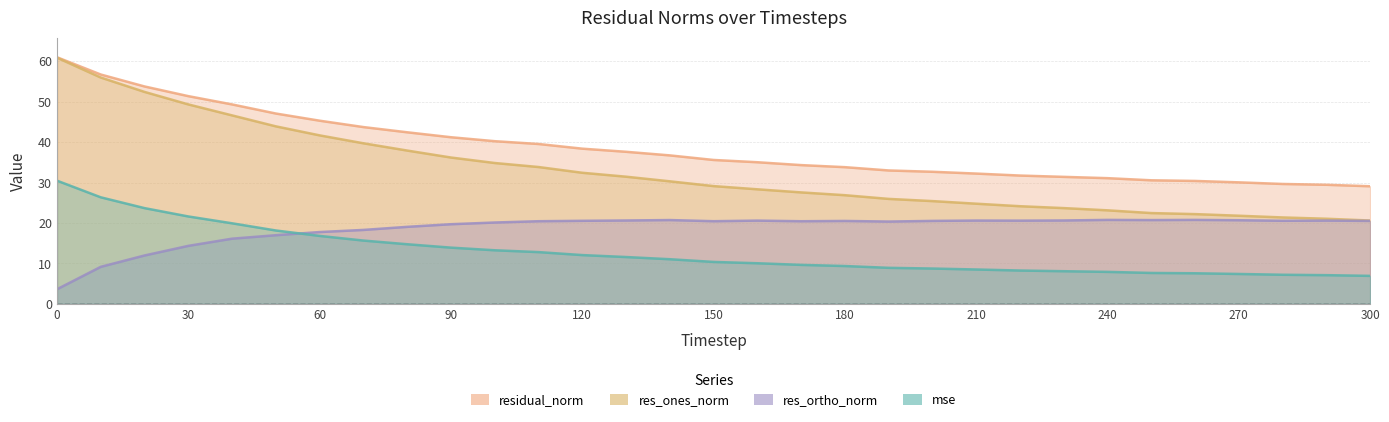

List the labels in order of mse value, smallest first.

300, 290, 280, 270, 260, 250, 240, 230, 220, 210, 200, 190, 180, 170, 160, 150, 140, 130, 120, 110, 100, 90, 80, 70, 60, 50, 40, 30, 20, 10, 0